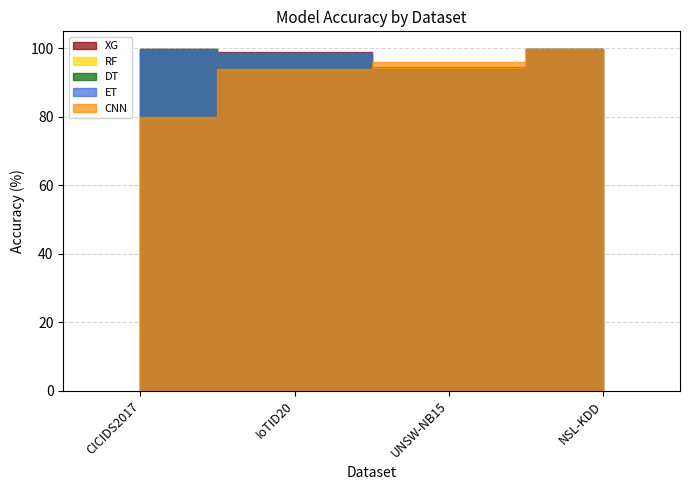

At which label does RF first exceed 99?

CICIDS2017